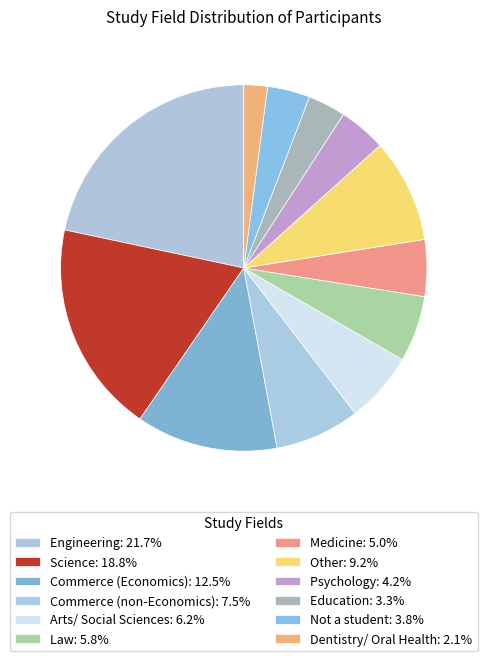

How many segments does this pie chart have?

12